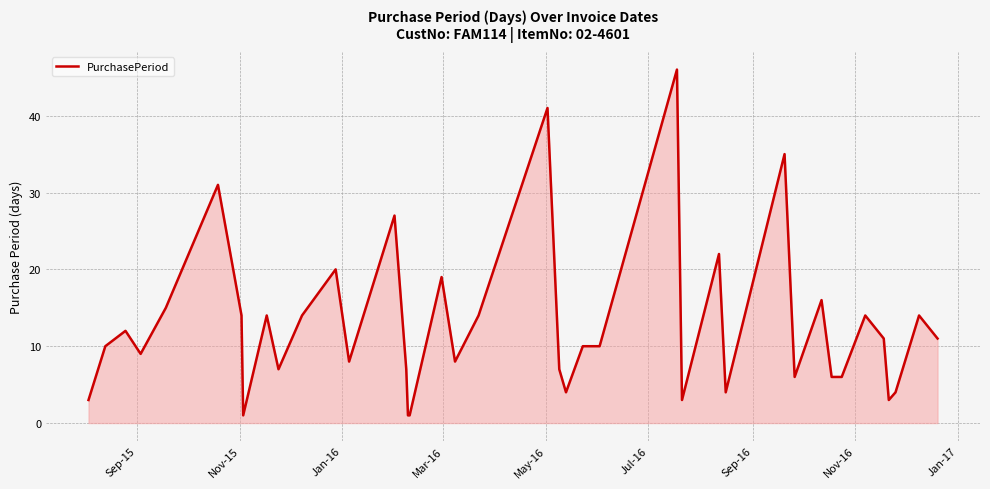

What is the smallest value displayed?

1